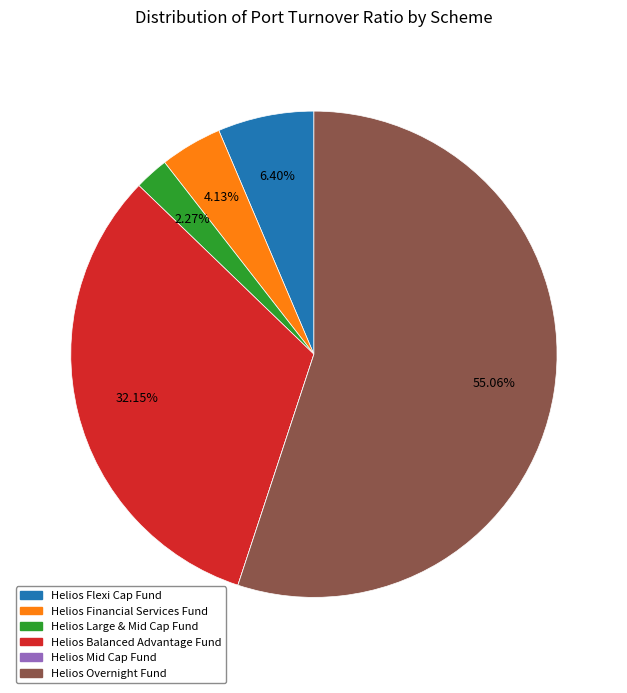

Between Helios Financial Services Fund and Helios Overnight Fund, which is larger?

Helios Overnight Fund